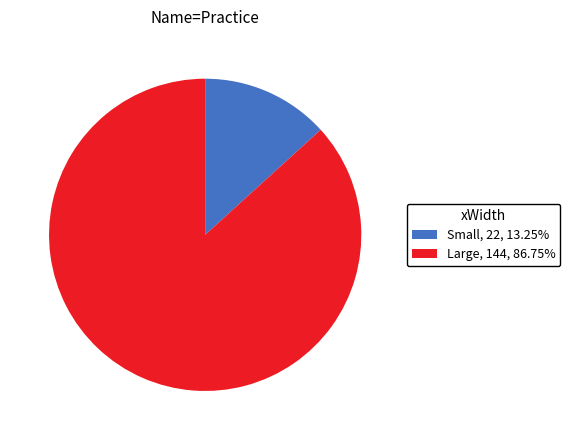

Do Small and Large together represent more than half of the pie?

Yes